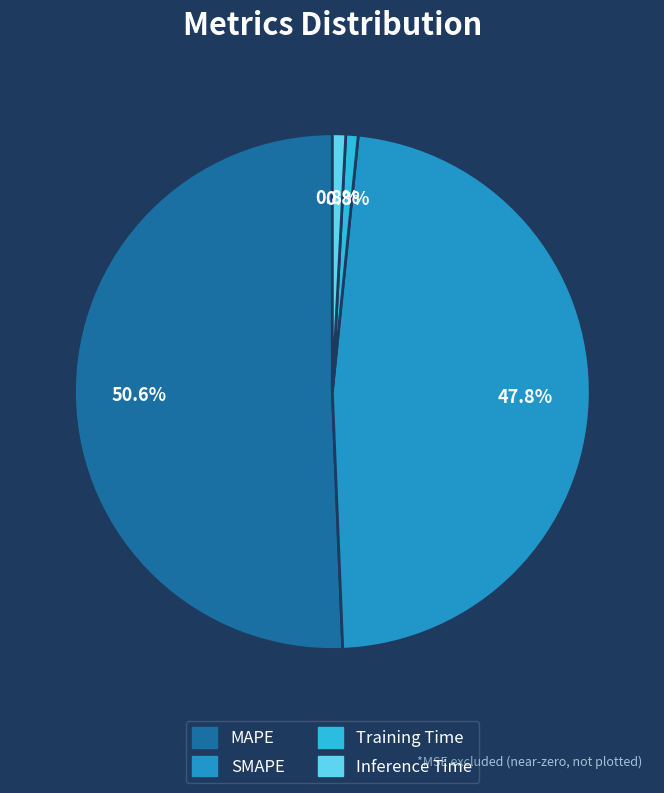

Do Inference Time and MAPE together represent more than half of the pie?

Yes